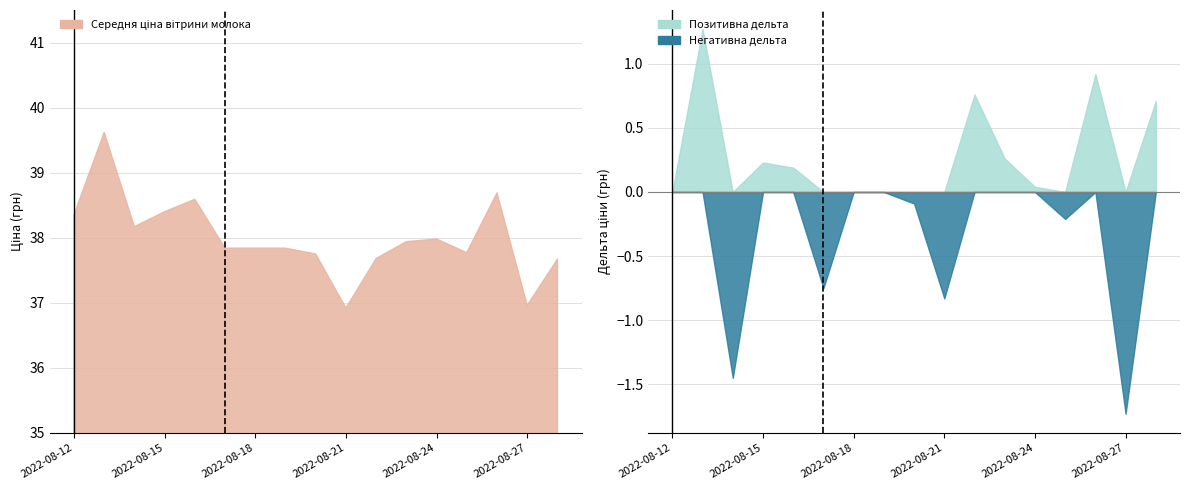

What is the change in value from 2022-08-22 to 2022-08-26?

+1.0